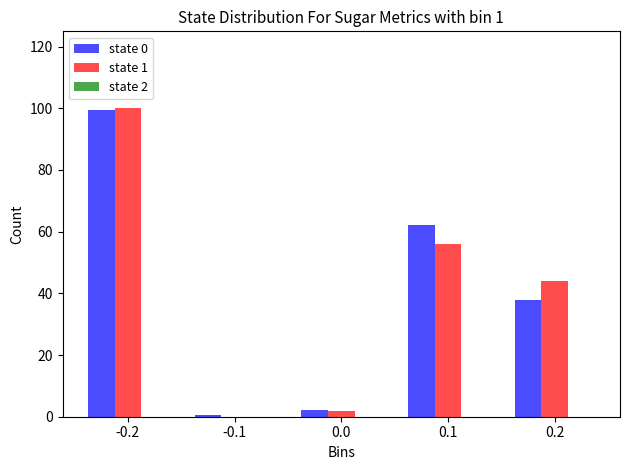

True or false: state 1 has a value of 1.8 at 0.0.

True